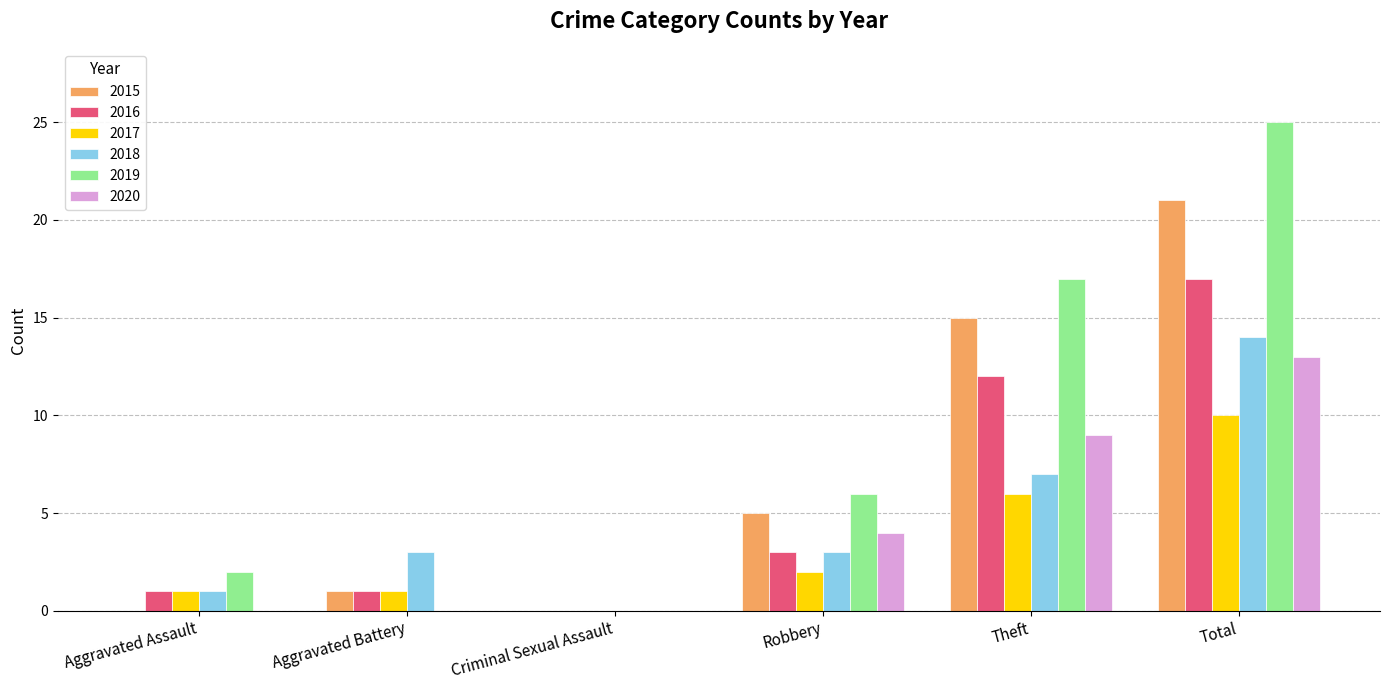

Reading right to left, transcribe all the data shown in this chart.

2015: Total=21	Theft=15	Robbery=5	Criminal Sexual Assault=0	Aggravated Battery=1	Aggravated Assault=0
2016: Total=17	Theft=12	Robbery=3	Criminal Sexual Assault=0	Aggravated Battery=1	Aggravated Assault=1
2017: Total=10	Theft=6	Robbery=2	Criminal Sexual Assault=0	Aggravated Battery=1	Aggravated Assault=1
2018: Total=14	Theft=7	Robbery=3	Criminal Sexual Assault=0	Aggravated Battery=3	Aggravated Assault=1
2019: Total=25	Theft=17	Robbery=6	Criminal Sexual Assault=0	Aggravated Battery=0	Aggravated Assault=2
2020: Total=13	Theft=9	Robbery=4	Criminal Sexual Assault=0	Aggravated Battery=0	Aggravated Assault=0